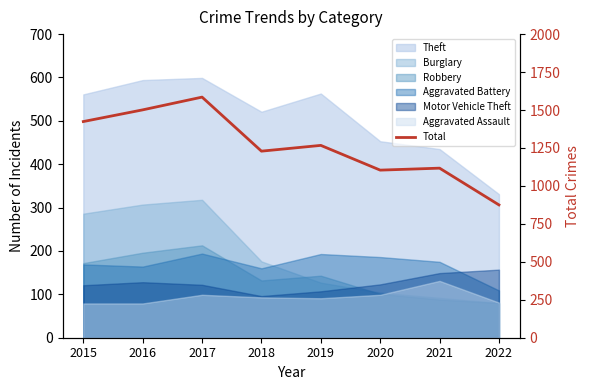

What is the value of the 7th point from the left?

1117